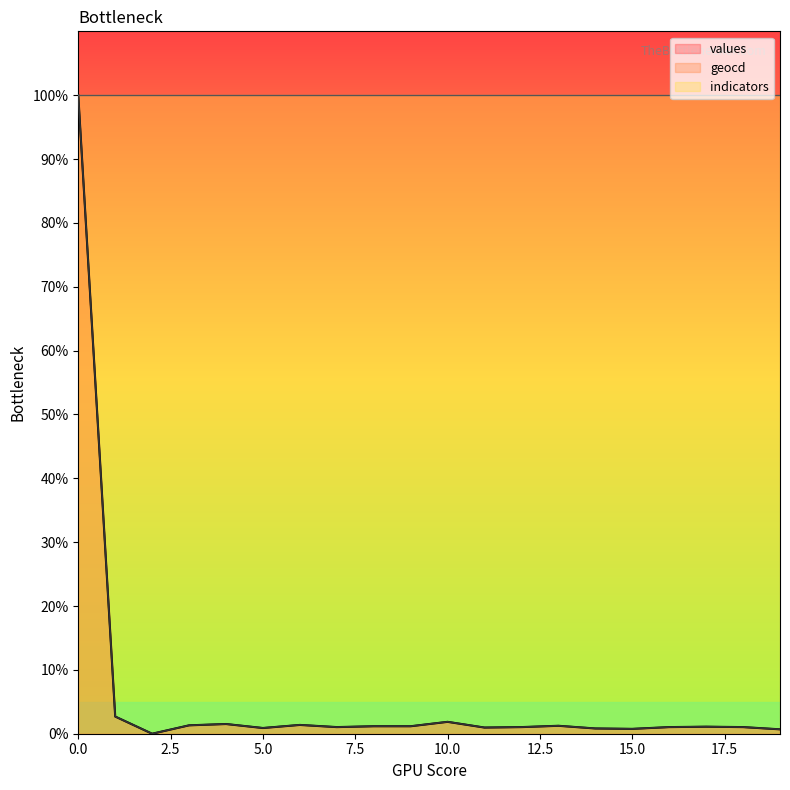

List the series in order of their peak value, lowest first.

values, geocd